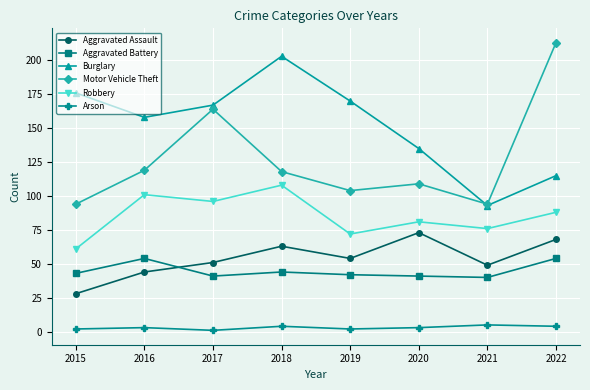

What is the value of the Robbery point at the 5th from the left?

72